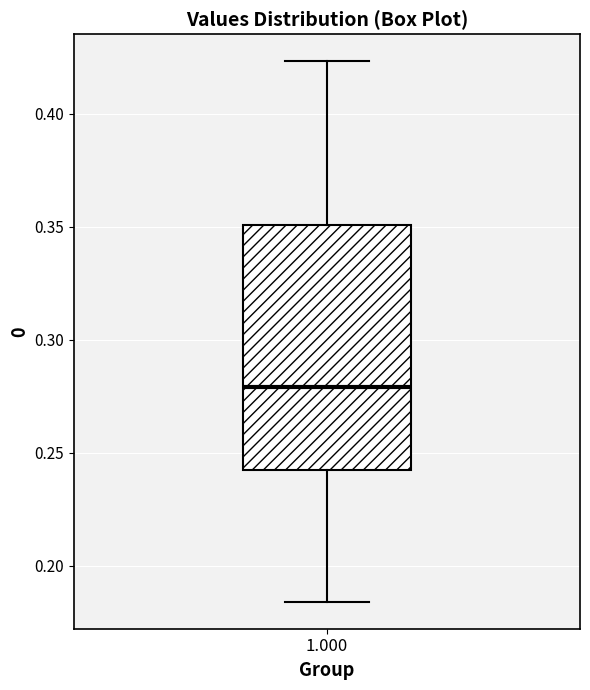

Where does the upper whisker of the box at x = 1.000 end on the y-axis? The values are not printed on the chart, so give them approximately, as read against the axis.

0.425